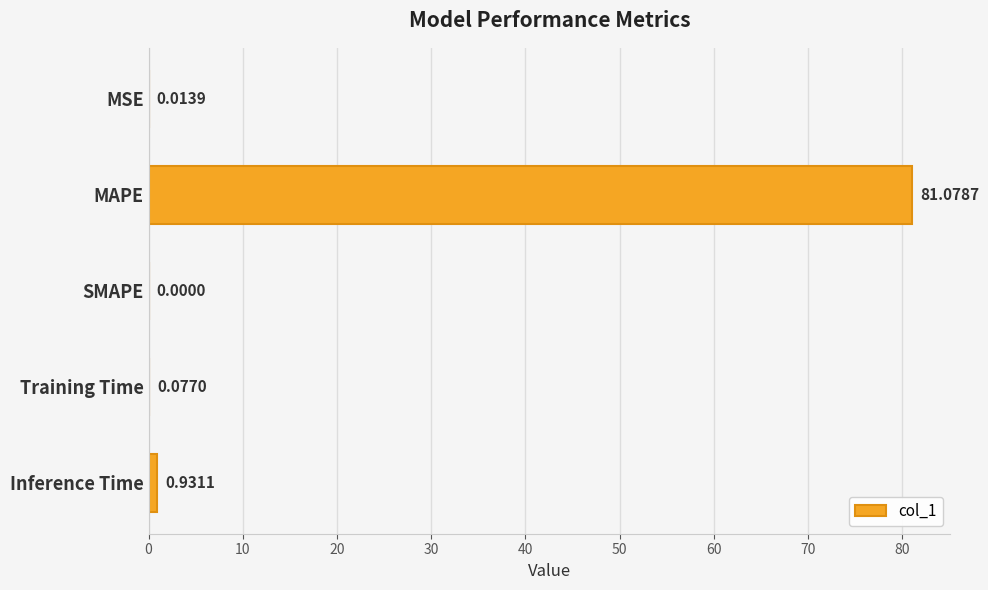

Are the bars horizontal?

Yes